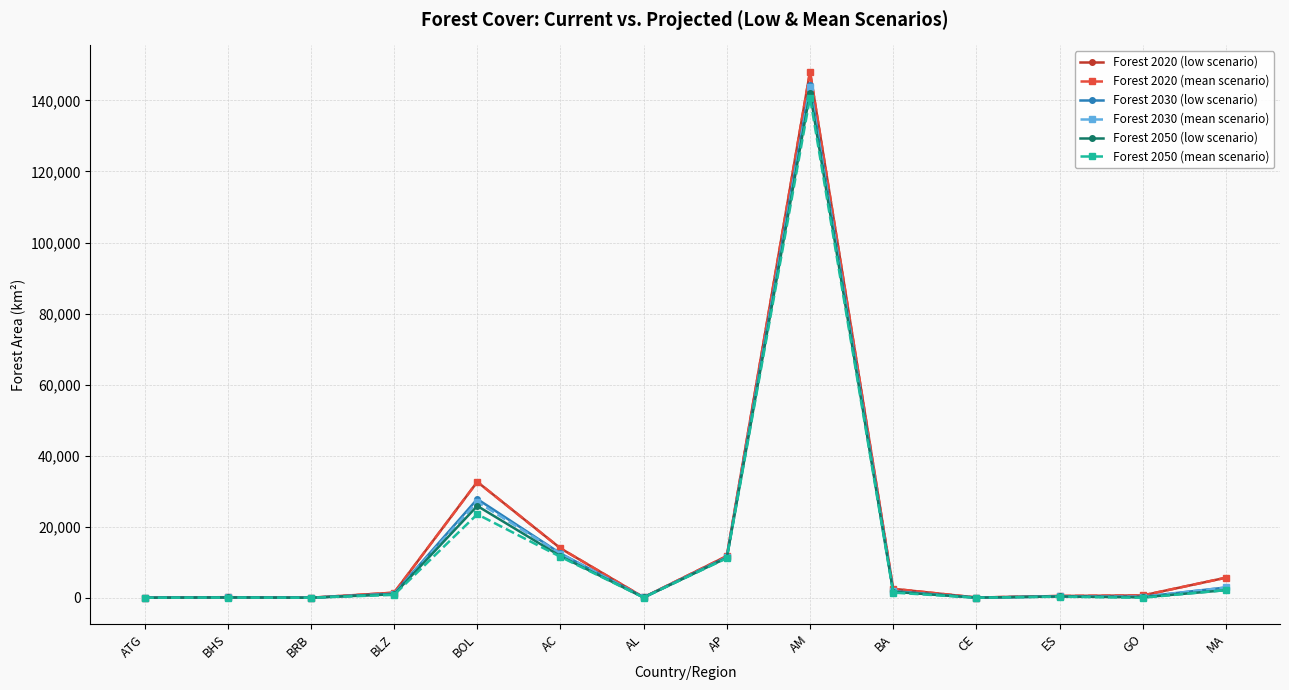

What are all the series names shown in the legend?

Forest 2020 (low scenario), Forest 2020 (mean scenario), Forest 2030 (low scenario), Forest 2030 (mean scenario), Forest 2050 (low scenario), Forest 2050 (mean scenario)